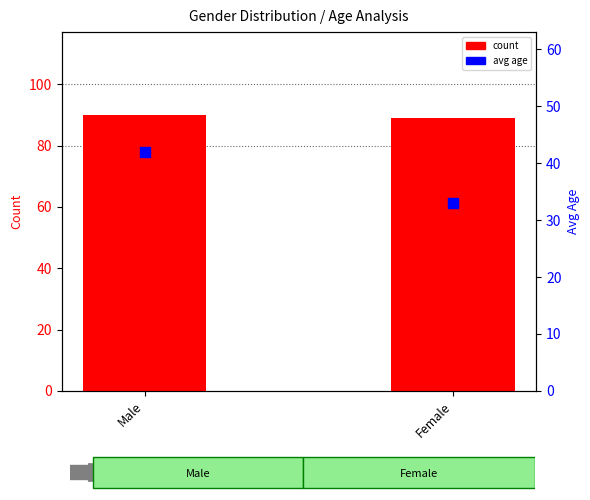

Is the value of count at Female greater than the value of avg age at Male?

Yes